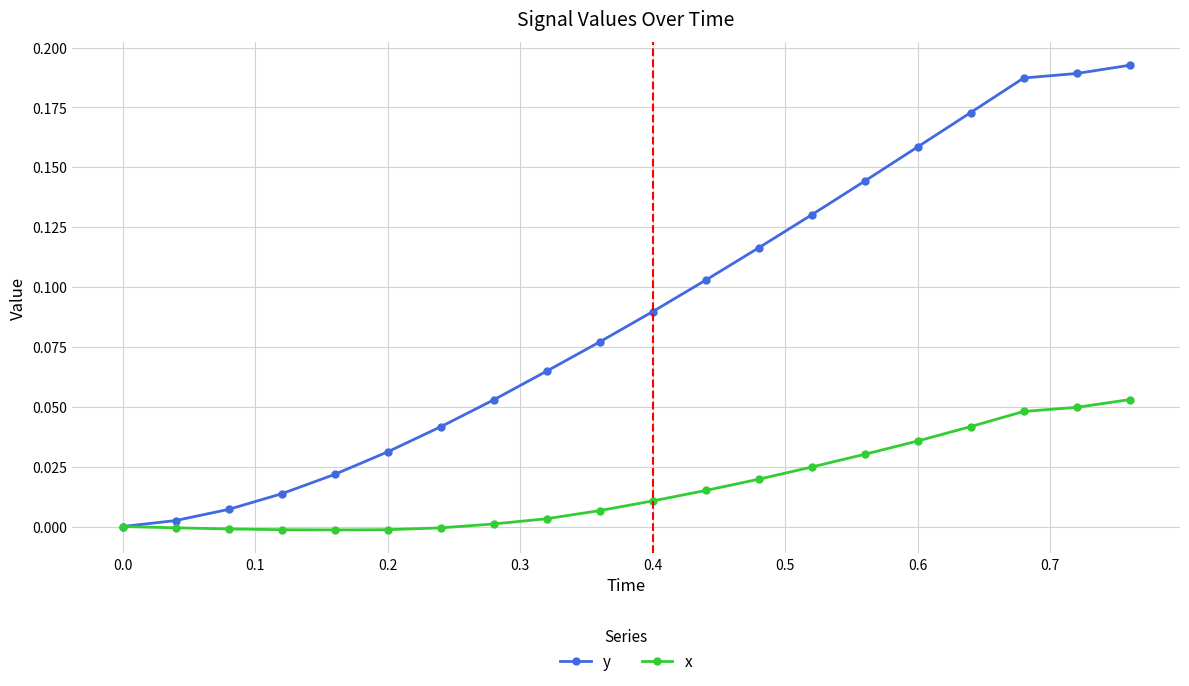

Which series has the largest total across all categories?

y